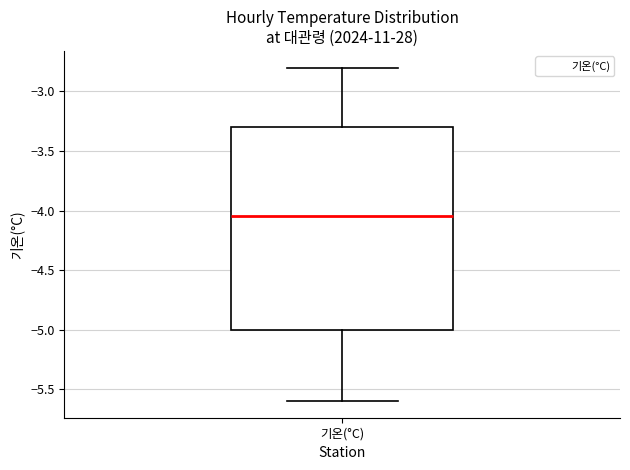

Read this box plot against the y-axis: the position of the median line, the range covered by the box, and the ends of both whiskers. The values are not printed on the chart, so give them approximately, as read against the axis.

median -4.05, box -5.00 to -3.30, whiskers -5.60 to -2.80